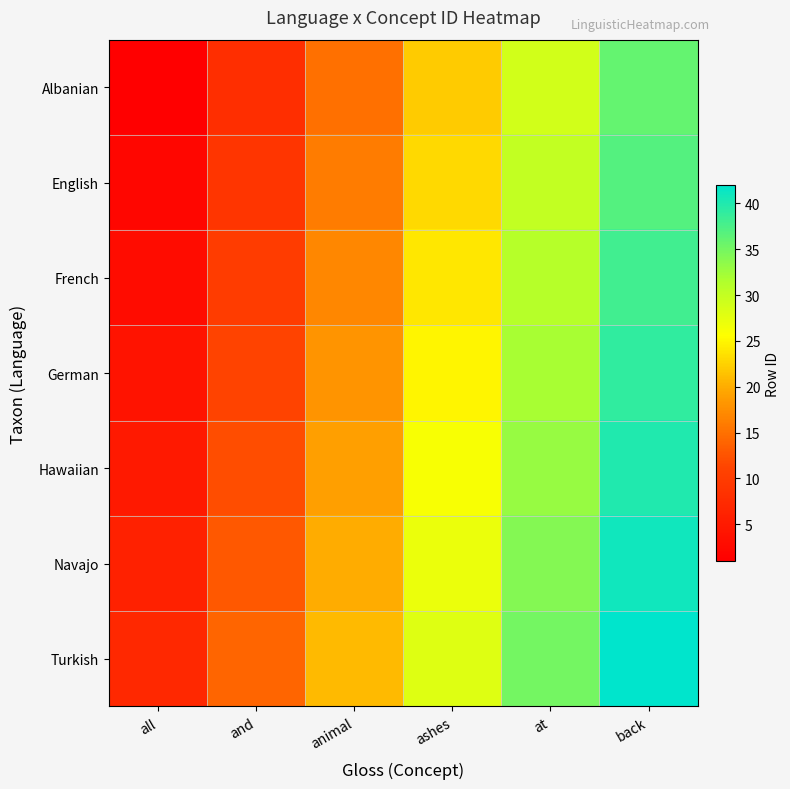

What is the total value across all series at animal?

126